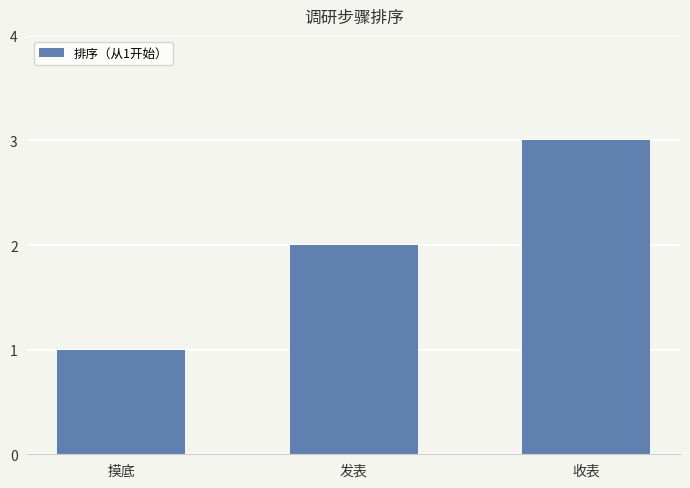

At which label is the value closest to 2?

发表